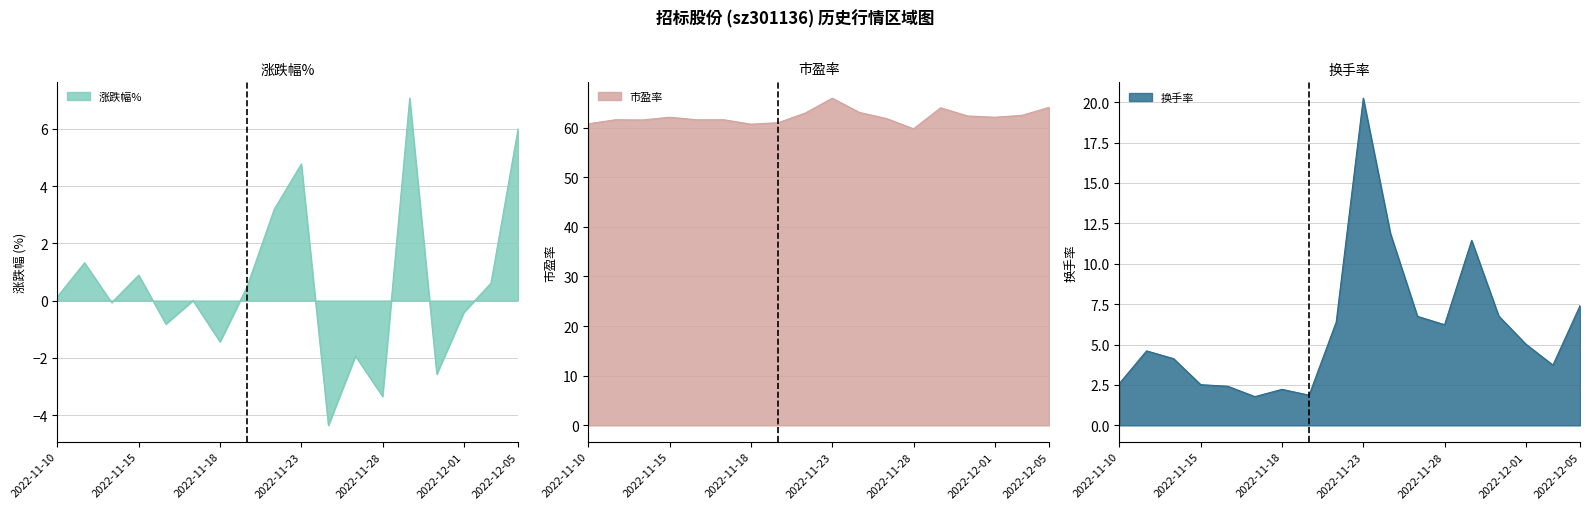

At which category does 市盈率 reach its first local peak?

2022-11-11